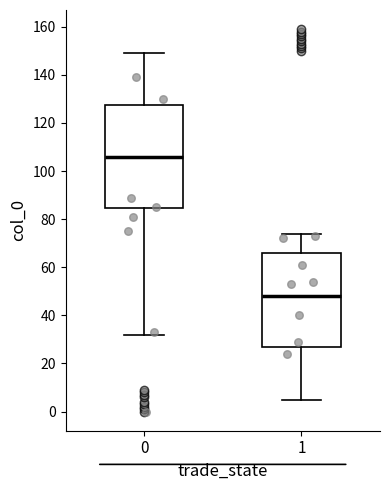

Which box's median line is the lowest?

1